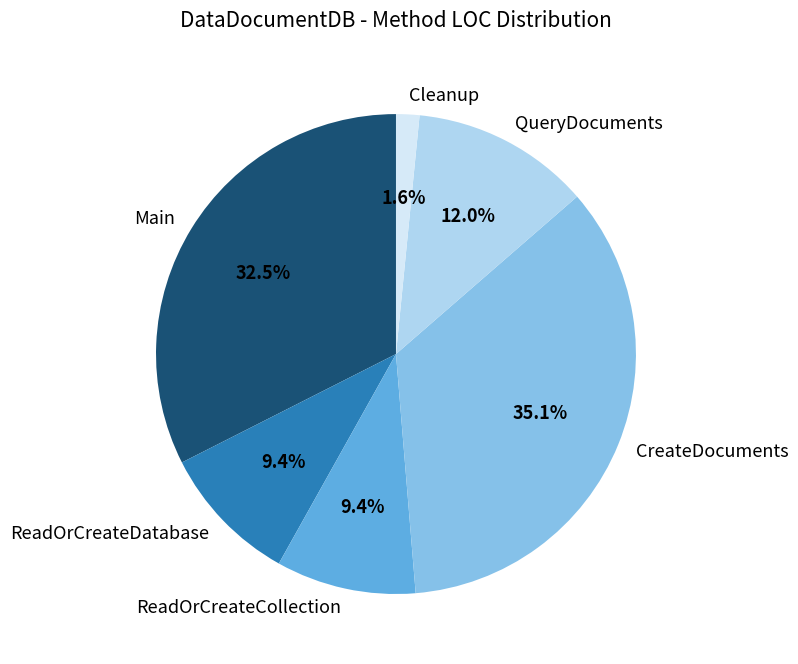

Which slice is the smallest?

Cleanup